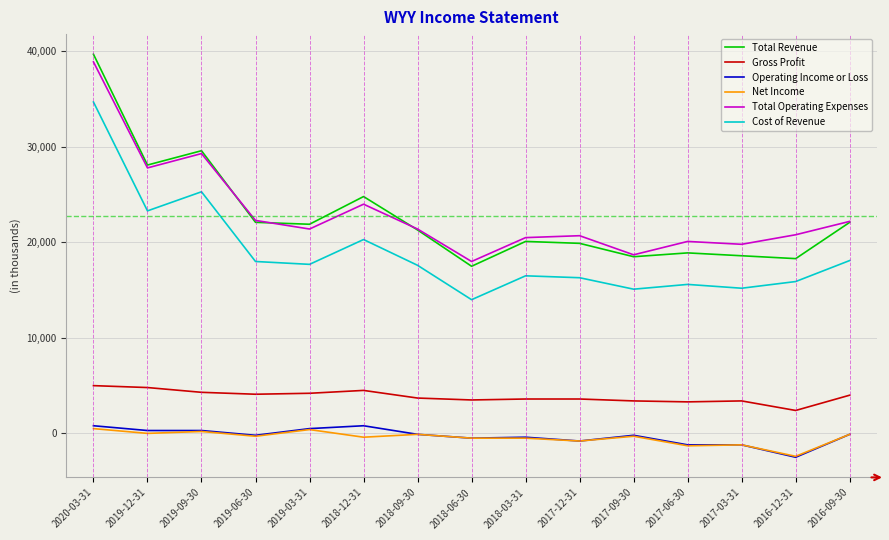

At which category is the sum across all series the highest?

2020-03-31